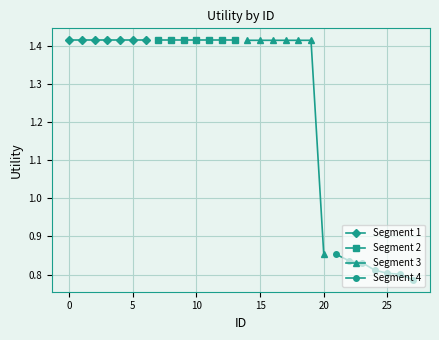

What is the greatest value displayed?

1.4